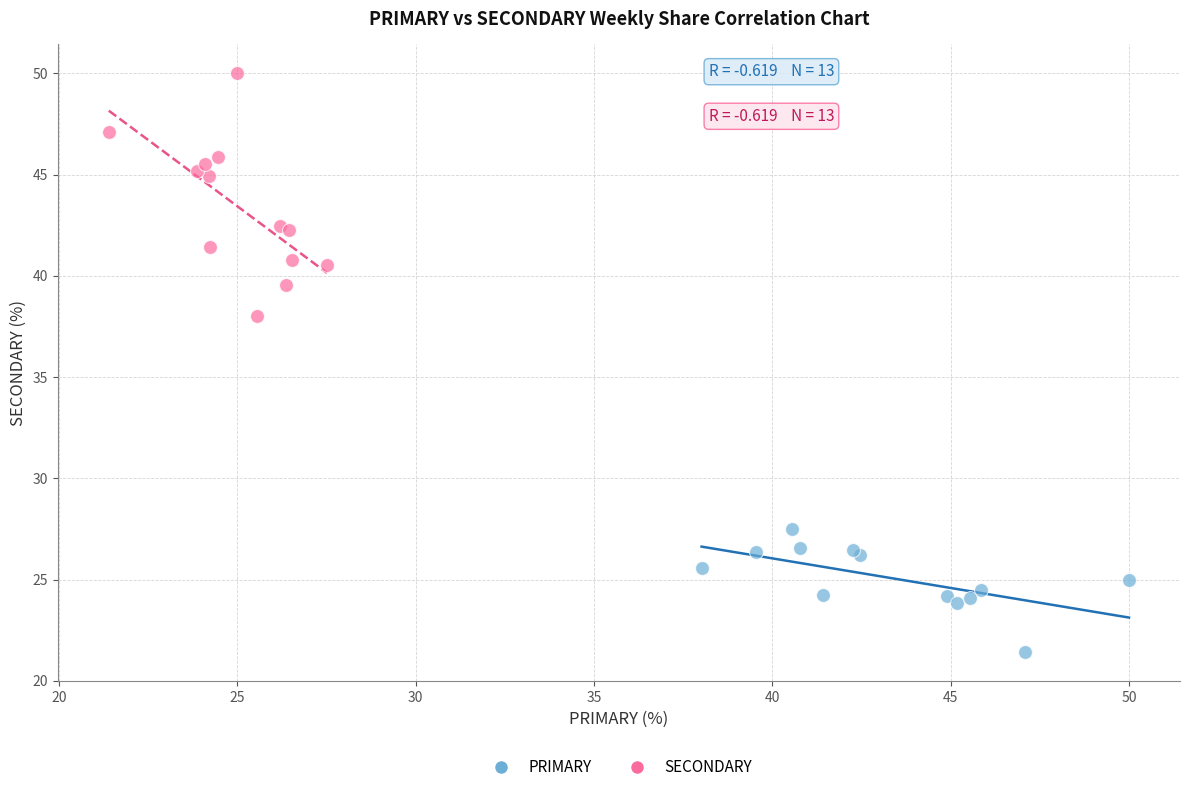

Which series has the widest spread of Y values?

SECONDARY